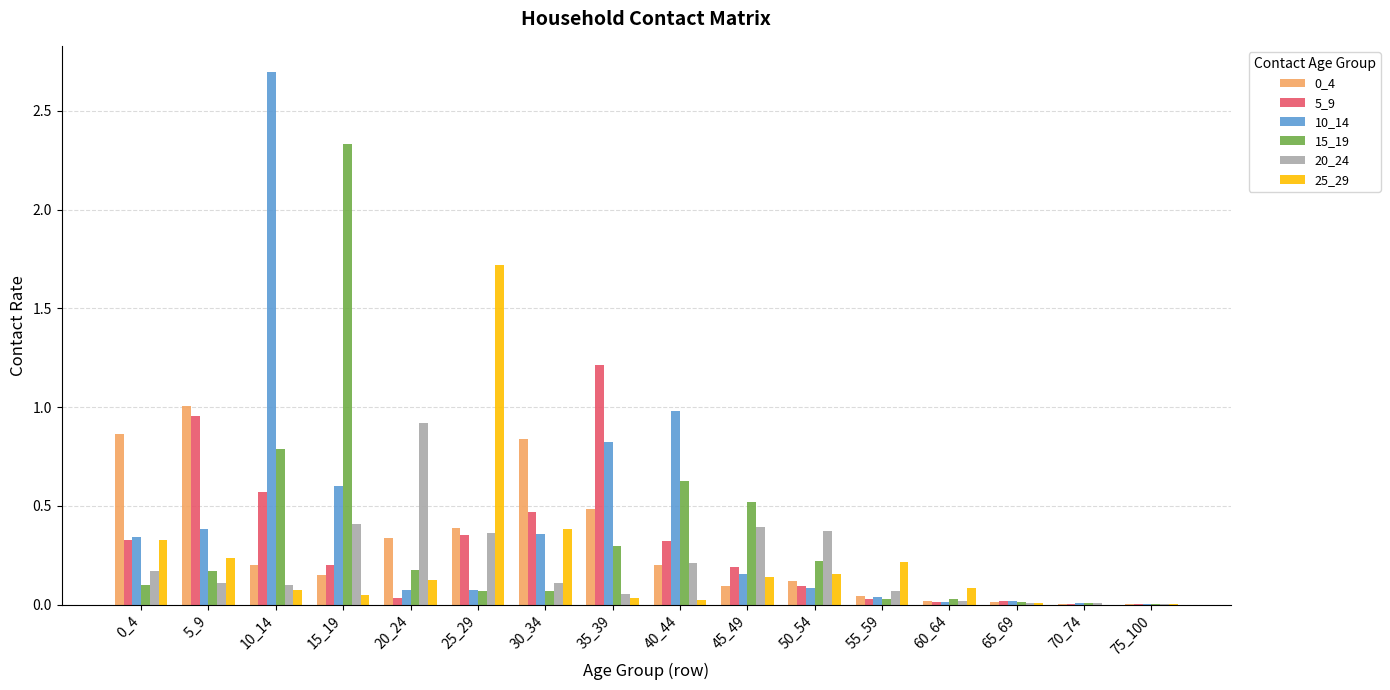

What is the sum of all 25_29 values?

3.6